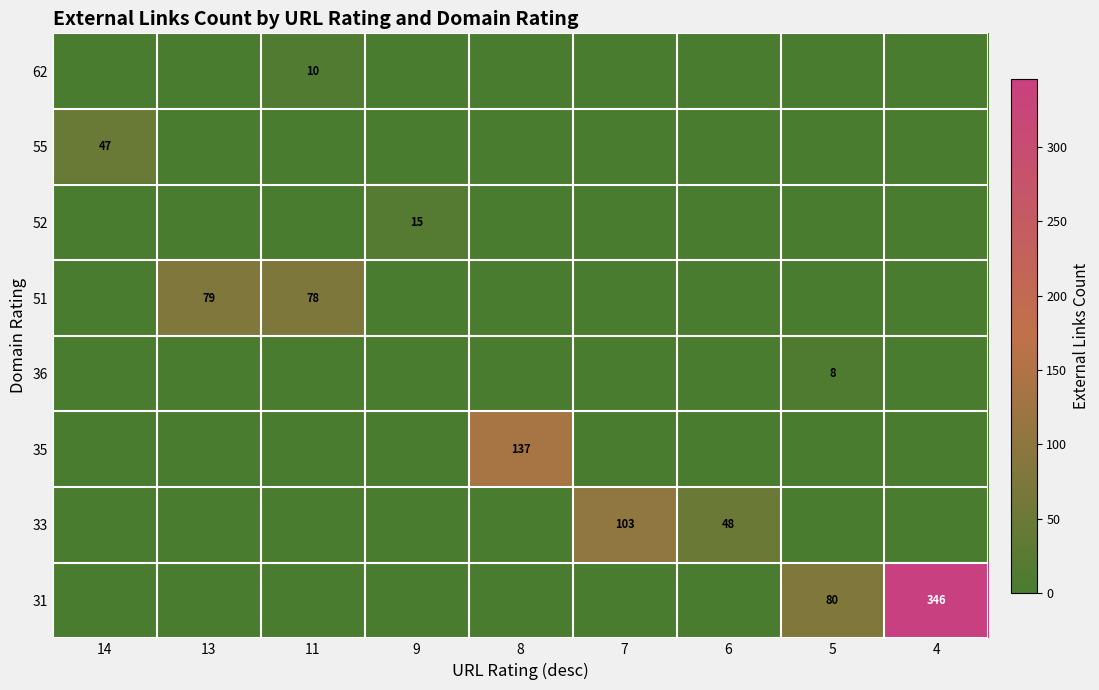

Rank the categories by 52 value from lowest to highest.

14, 13, 11, 8, 7, 6, 5, 4, 9